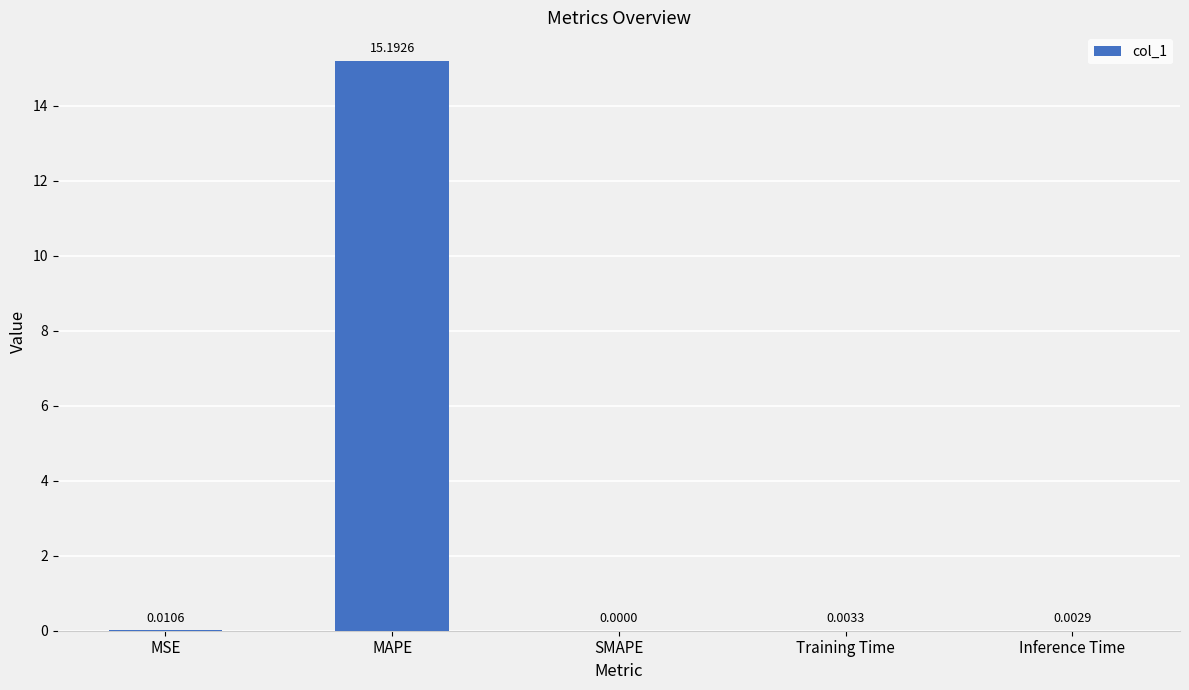

Count the number of categories in the chart.

5